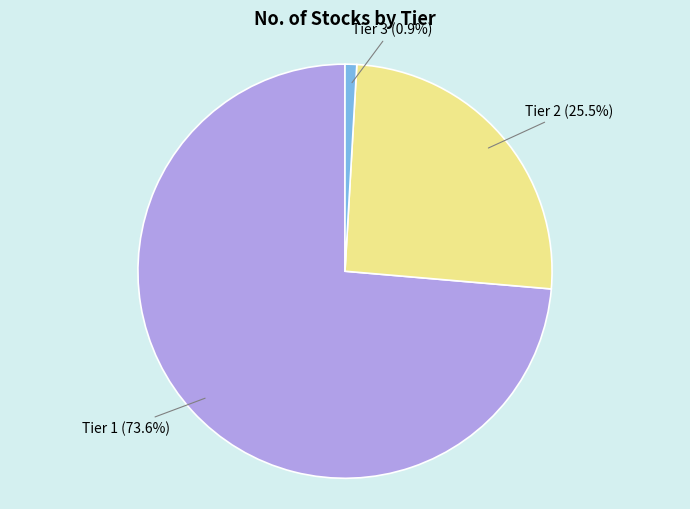

What is the smallest slice in the pie chart?

Tier 3